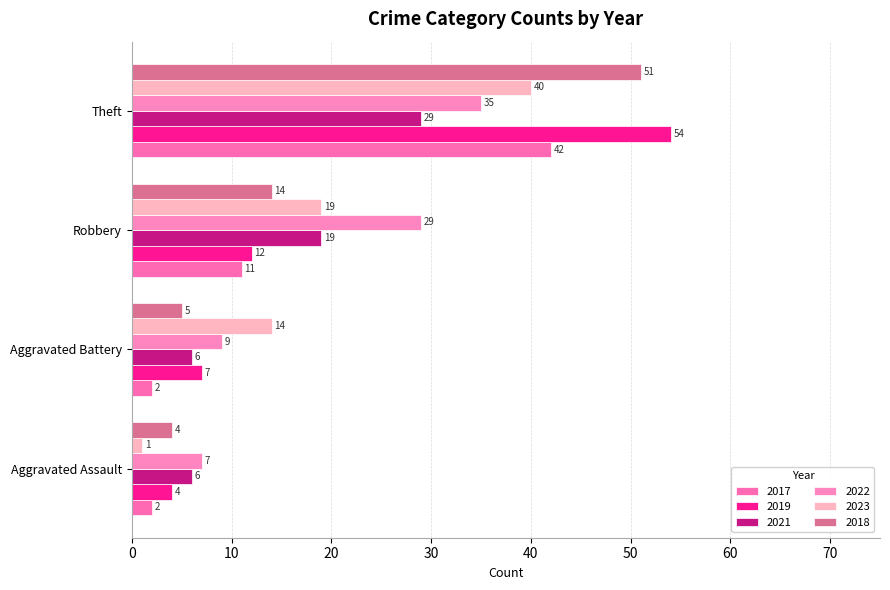

Rank the categories by 2023 value from lowest to highest.

Aggravated Assault, Aggravated Battery, Robbery, Theft